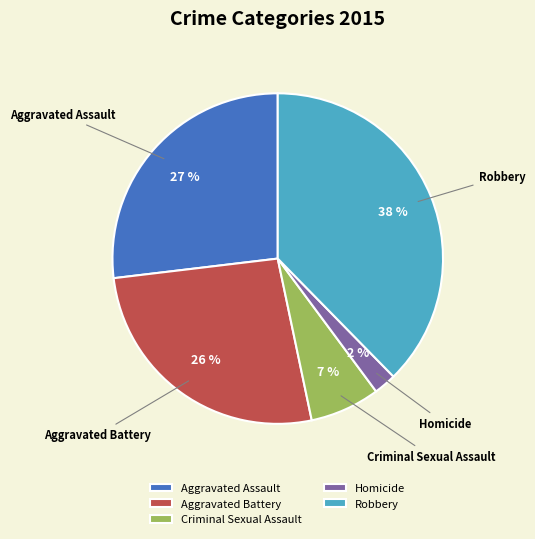

Do Aggravated Battery and Homicide together represent more than half of the pie?

No